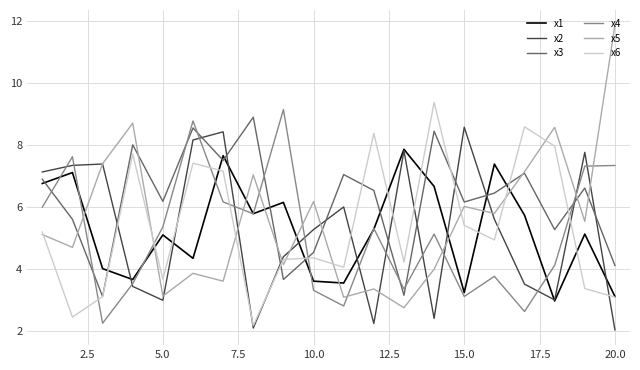

Which series has the largest range (max minus min)?

x5